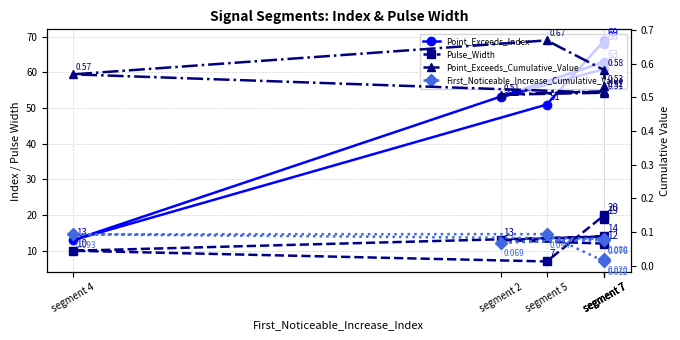

Where is Pulse_Width nearest to the value 13?

segment 2